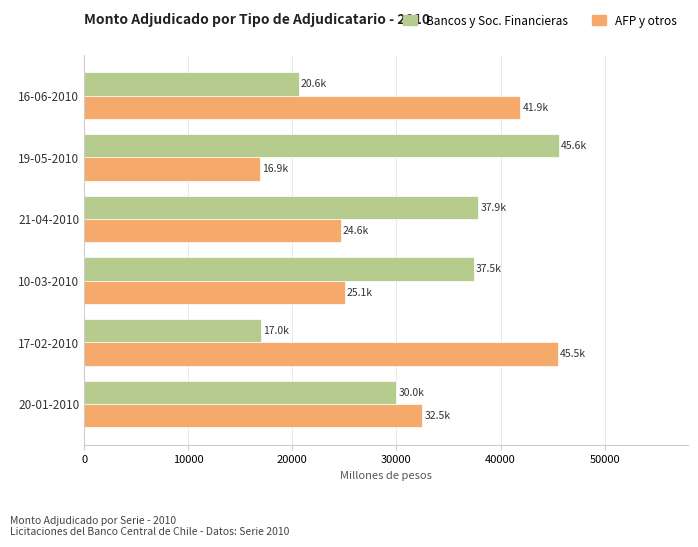

What is the minimum value shown in the chart?

16900